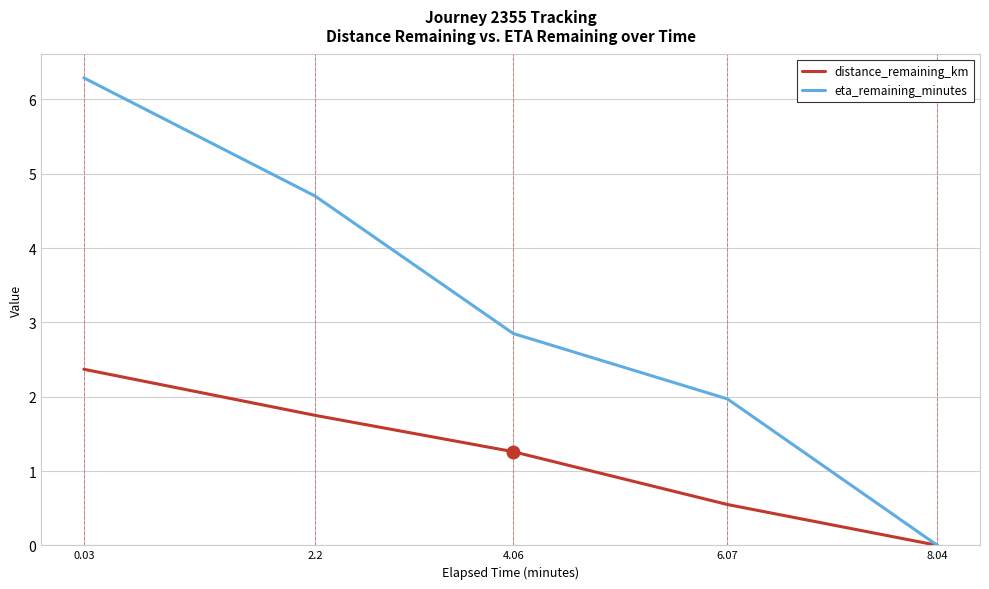

What is the difference between the eta_remaining_minutes values at 2.2 and 6.07?

2.7